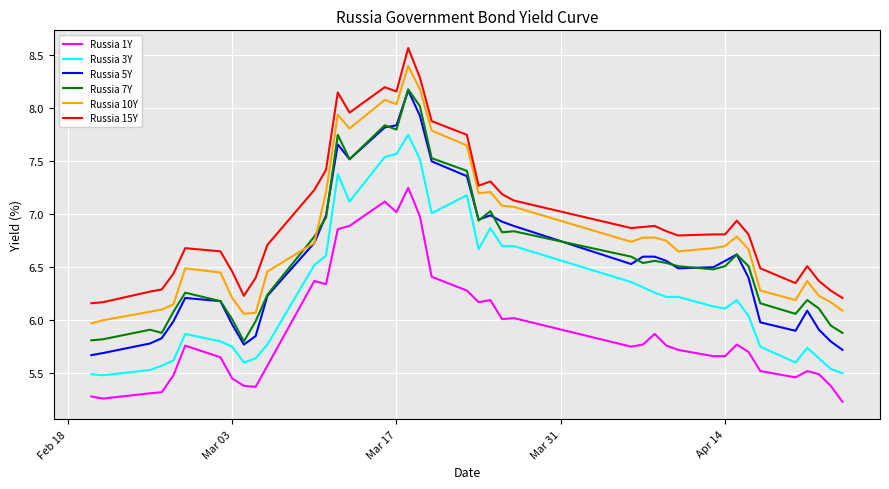

What is the minimum value shown in the chart?

5.2